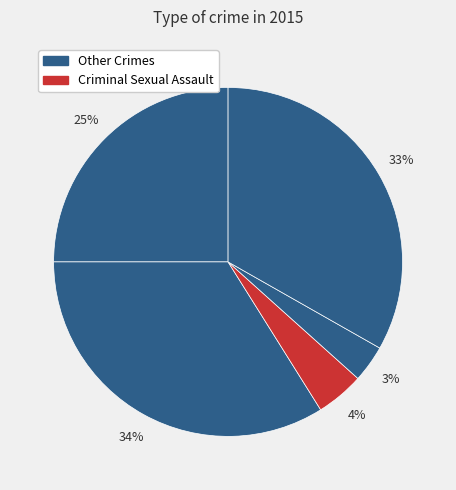

To the nearest percent, what is the average slice percentage?

20%